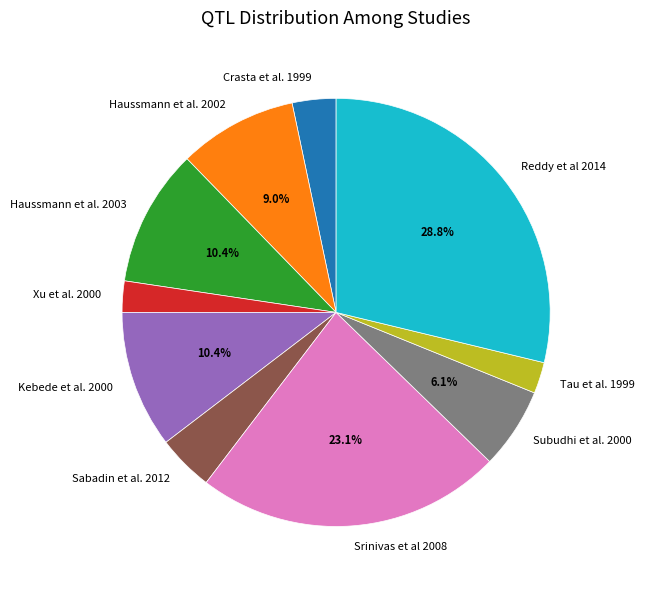

Which has a higher value, Crasta et al. 1999 or Kebede et al. 2000?

Kebede et al. 2000